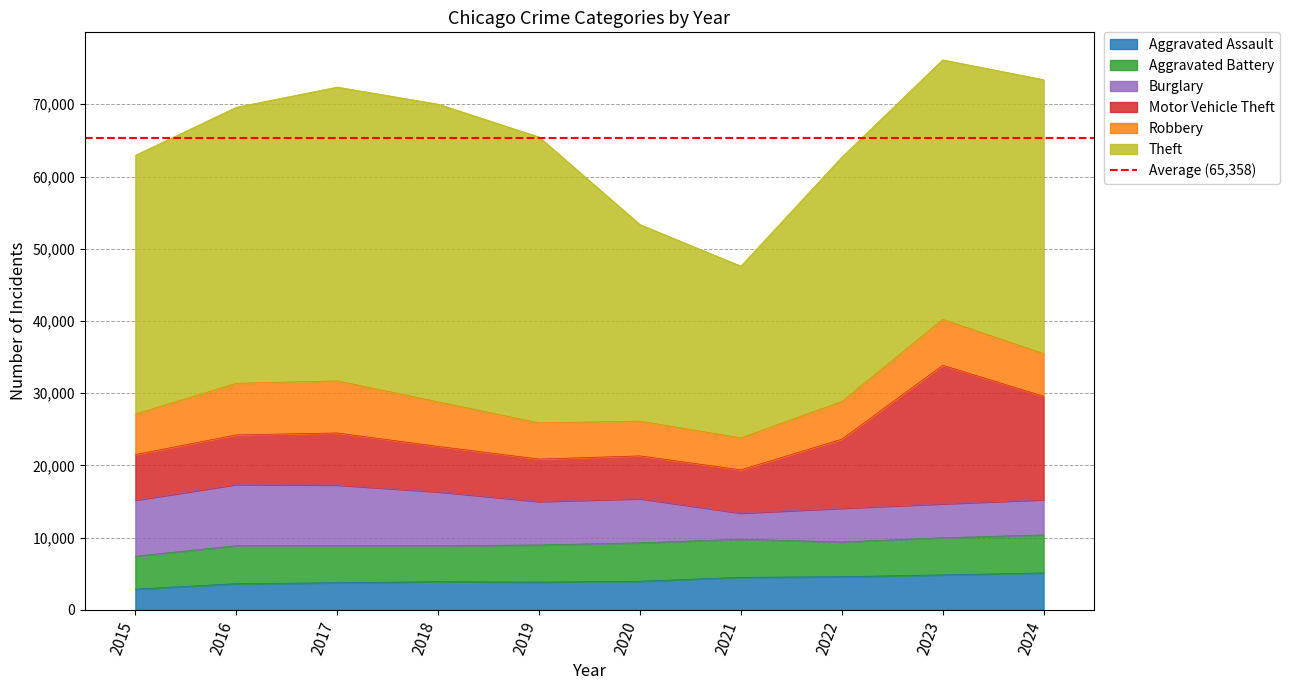

What is the value of the Motor Vehicle Theft point at the 6th from the left?

5926